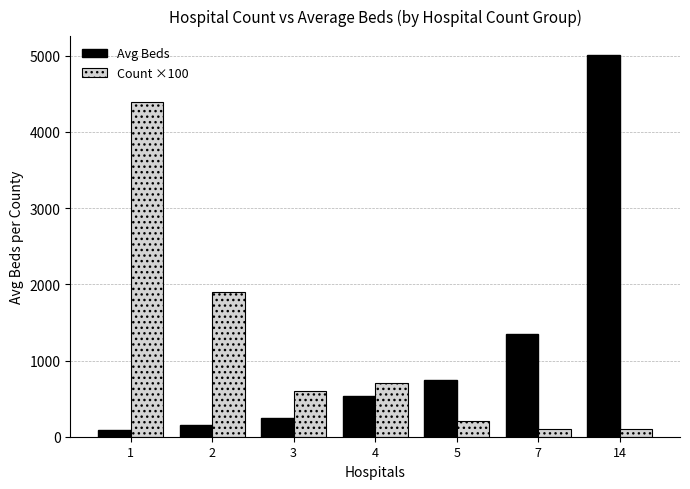

What is the sum of the Count ×100 values at 7 and 1?

4500.0